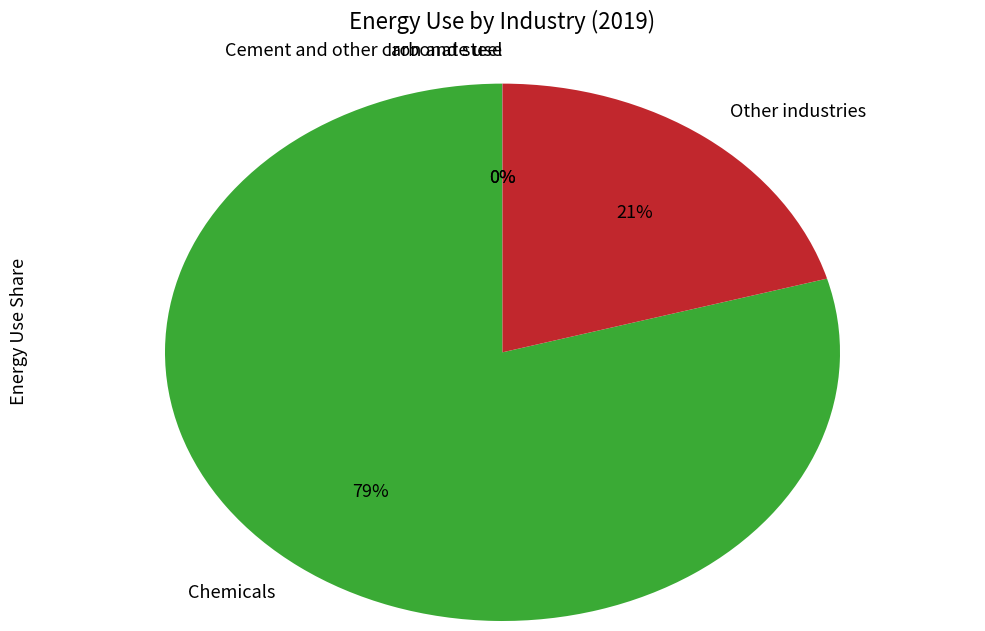

To the nearest percent, what percentage of the pie is Other industries?

21%